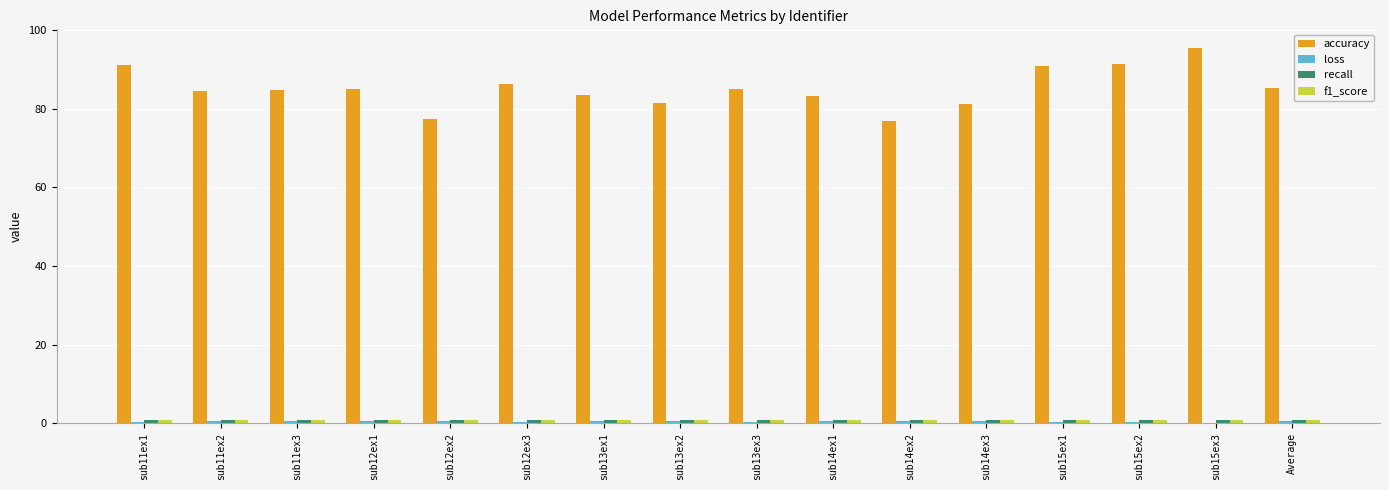

Which series has the largest total across all categories?

accuracy